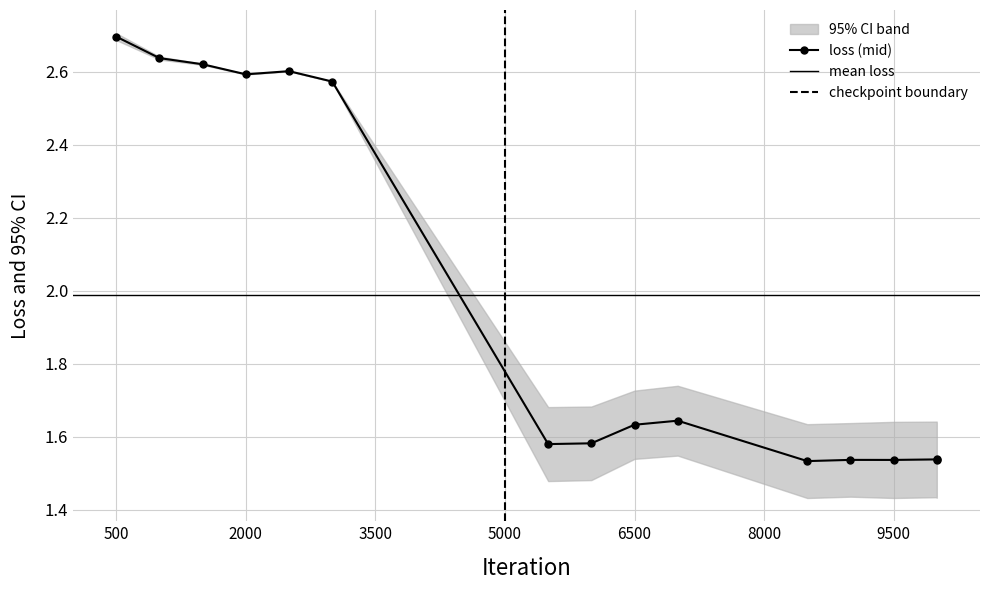

What is the highest value of the loss (mid) series?

2.7